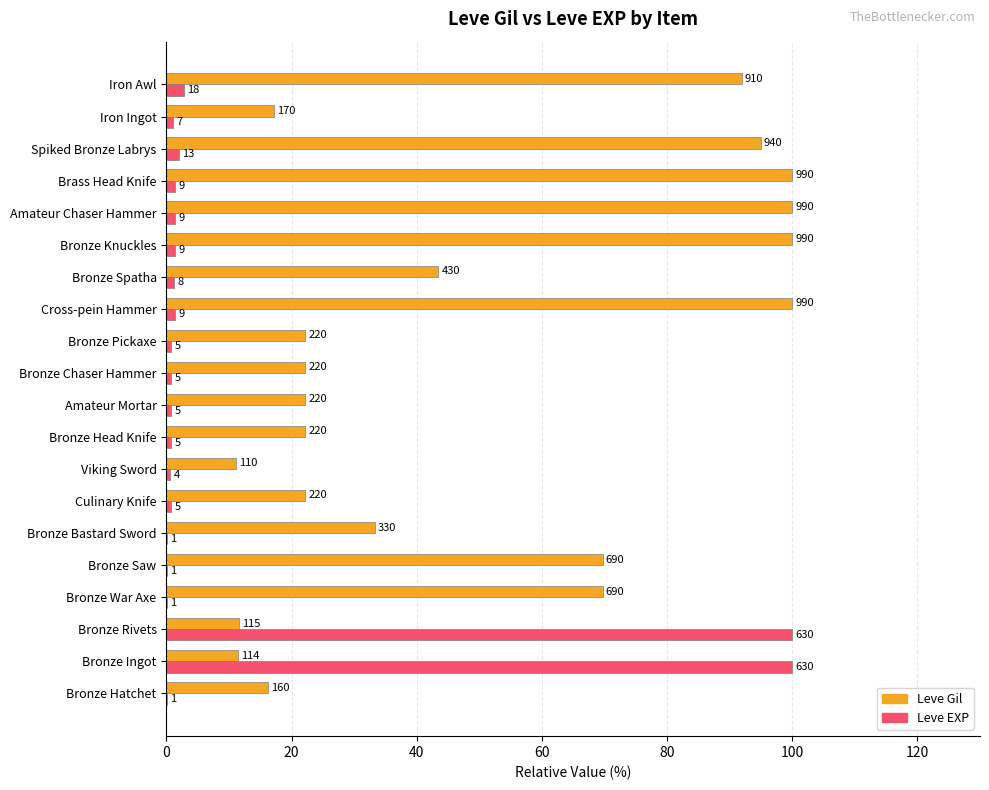

What are all the series names shown in the legend?

Leve Gil, Leve EXP